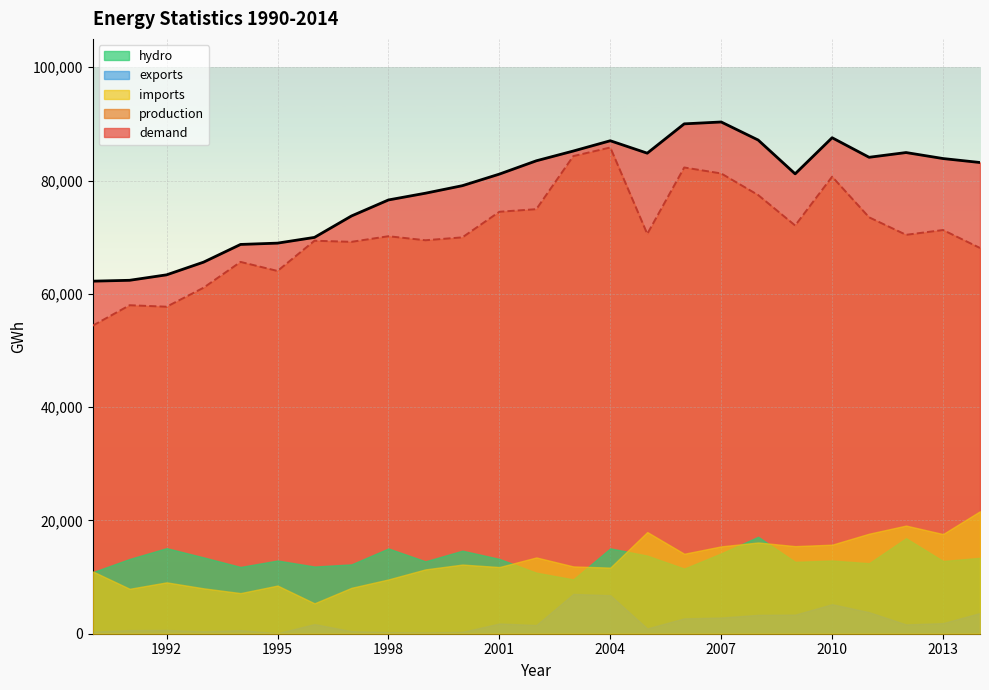

What is the difference between the maximum and second lowest values in the demand series?

27944